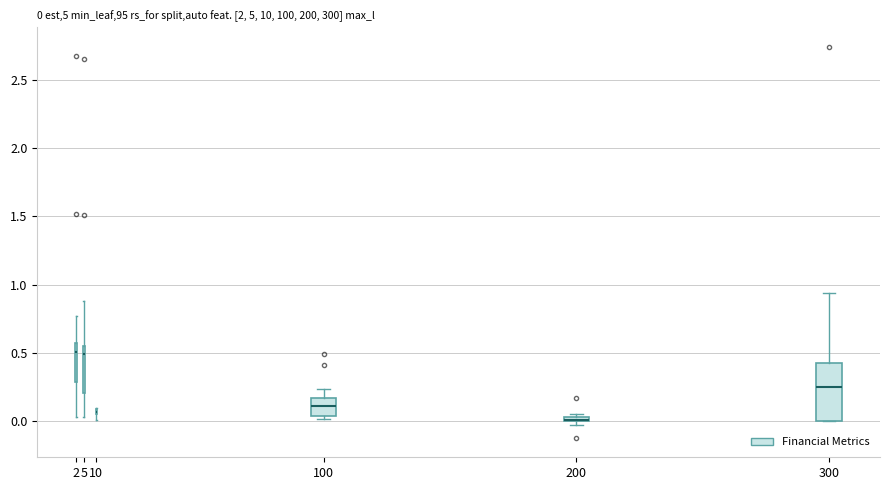

Comparing the boxes themselves (not the whiskers), which one is the tallest?

300